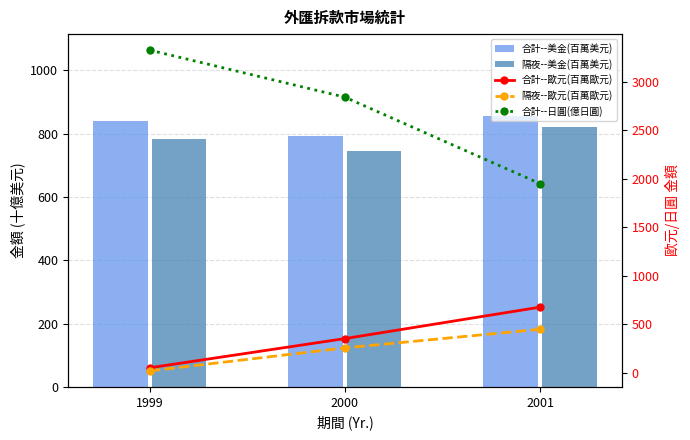

At 2000, list the series in order from smallest to largest.

隔夜--歐元(百萬歐元), 合計--歐元(百萬歐元), 隔夜--美金(百萬美元), 合計--美金(百萬美元), 合計--日圓(億日圓)